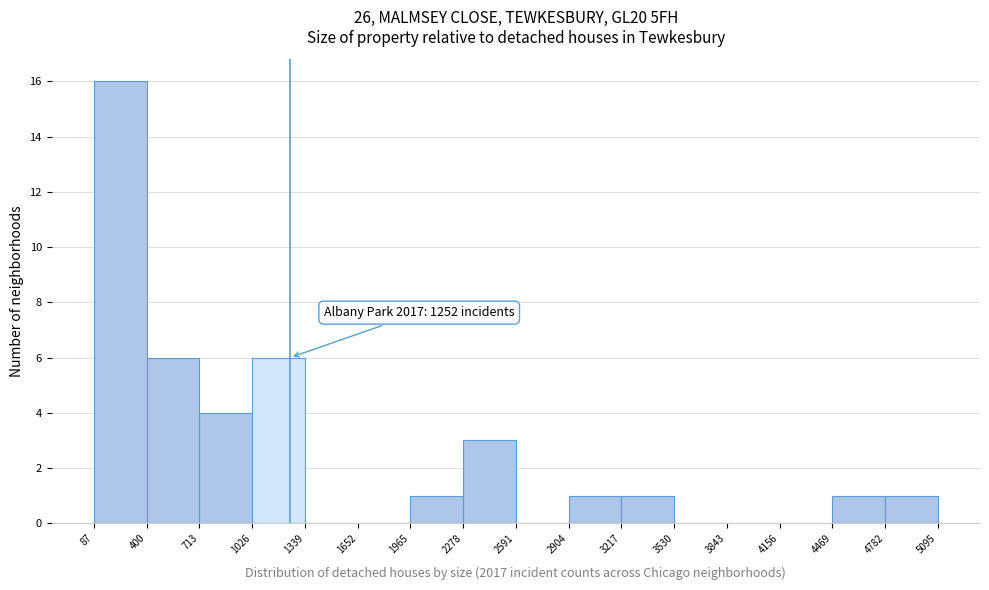

Over which range of the x-axis is the bar tallest?

87 to 400